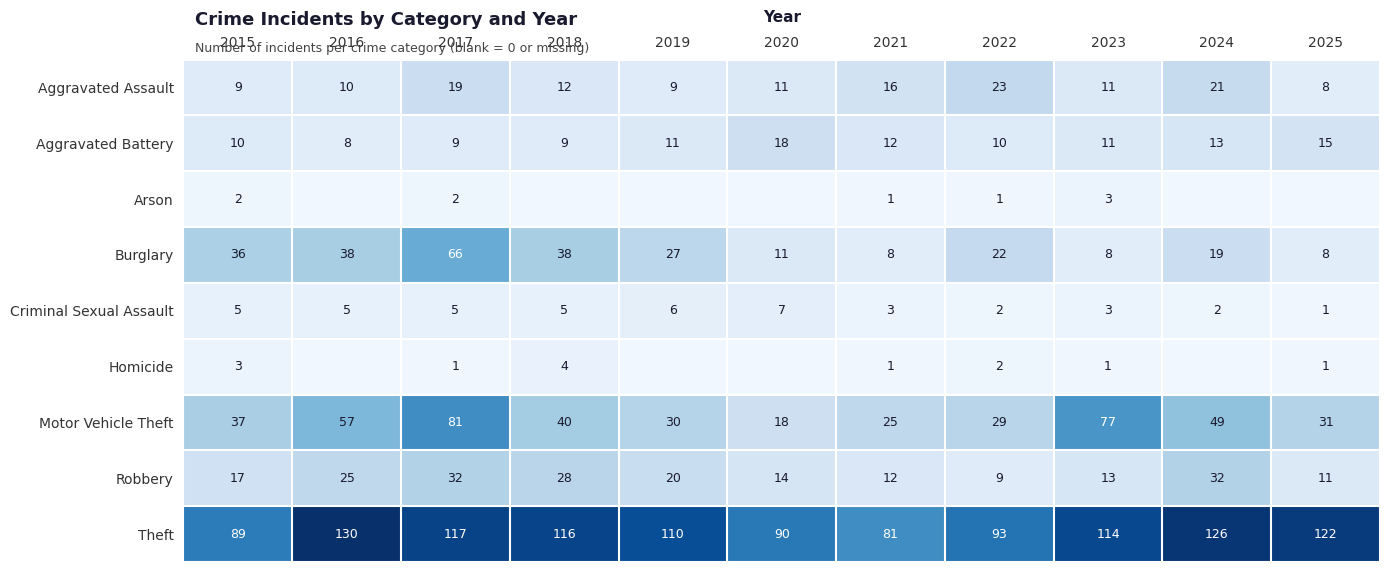

Where does the Aggravated Assault series first go above 11?

2017